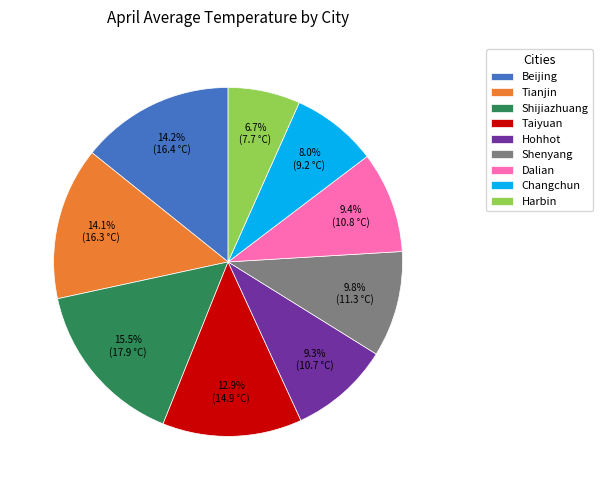

Combined, do Dalian and Harbin account for over 50%?

No